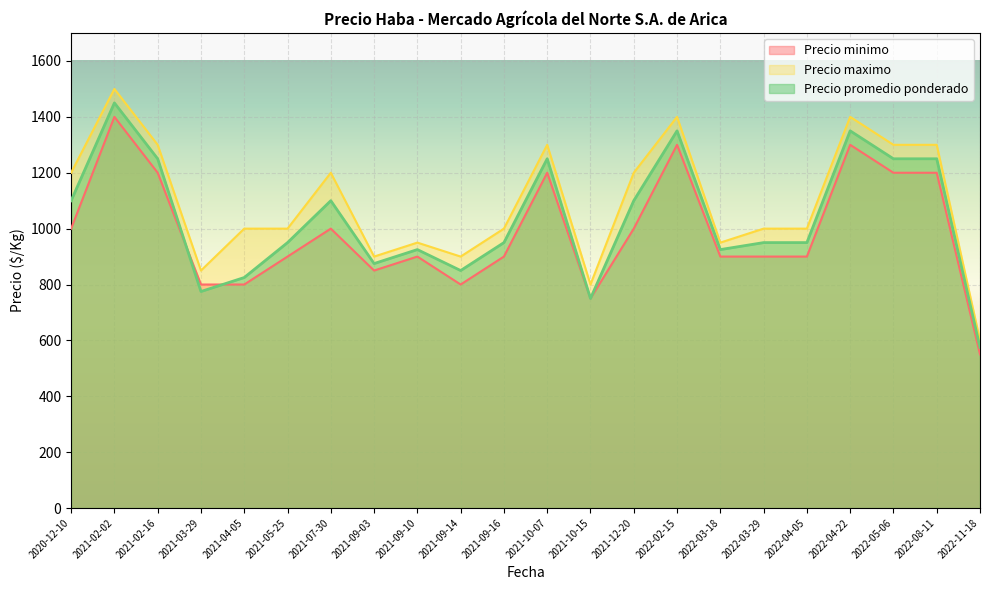

At which category is the sum across all series the highest?

2021-02-02